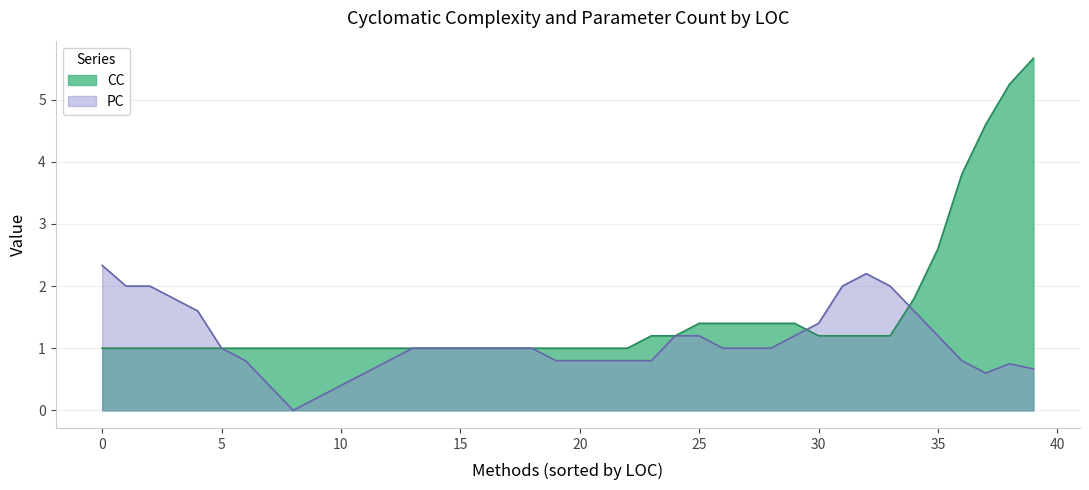

Where is CC nearest to the value 3?

35